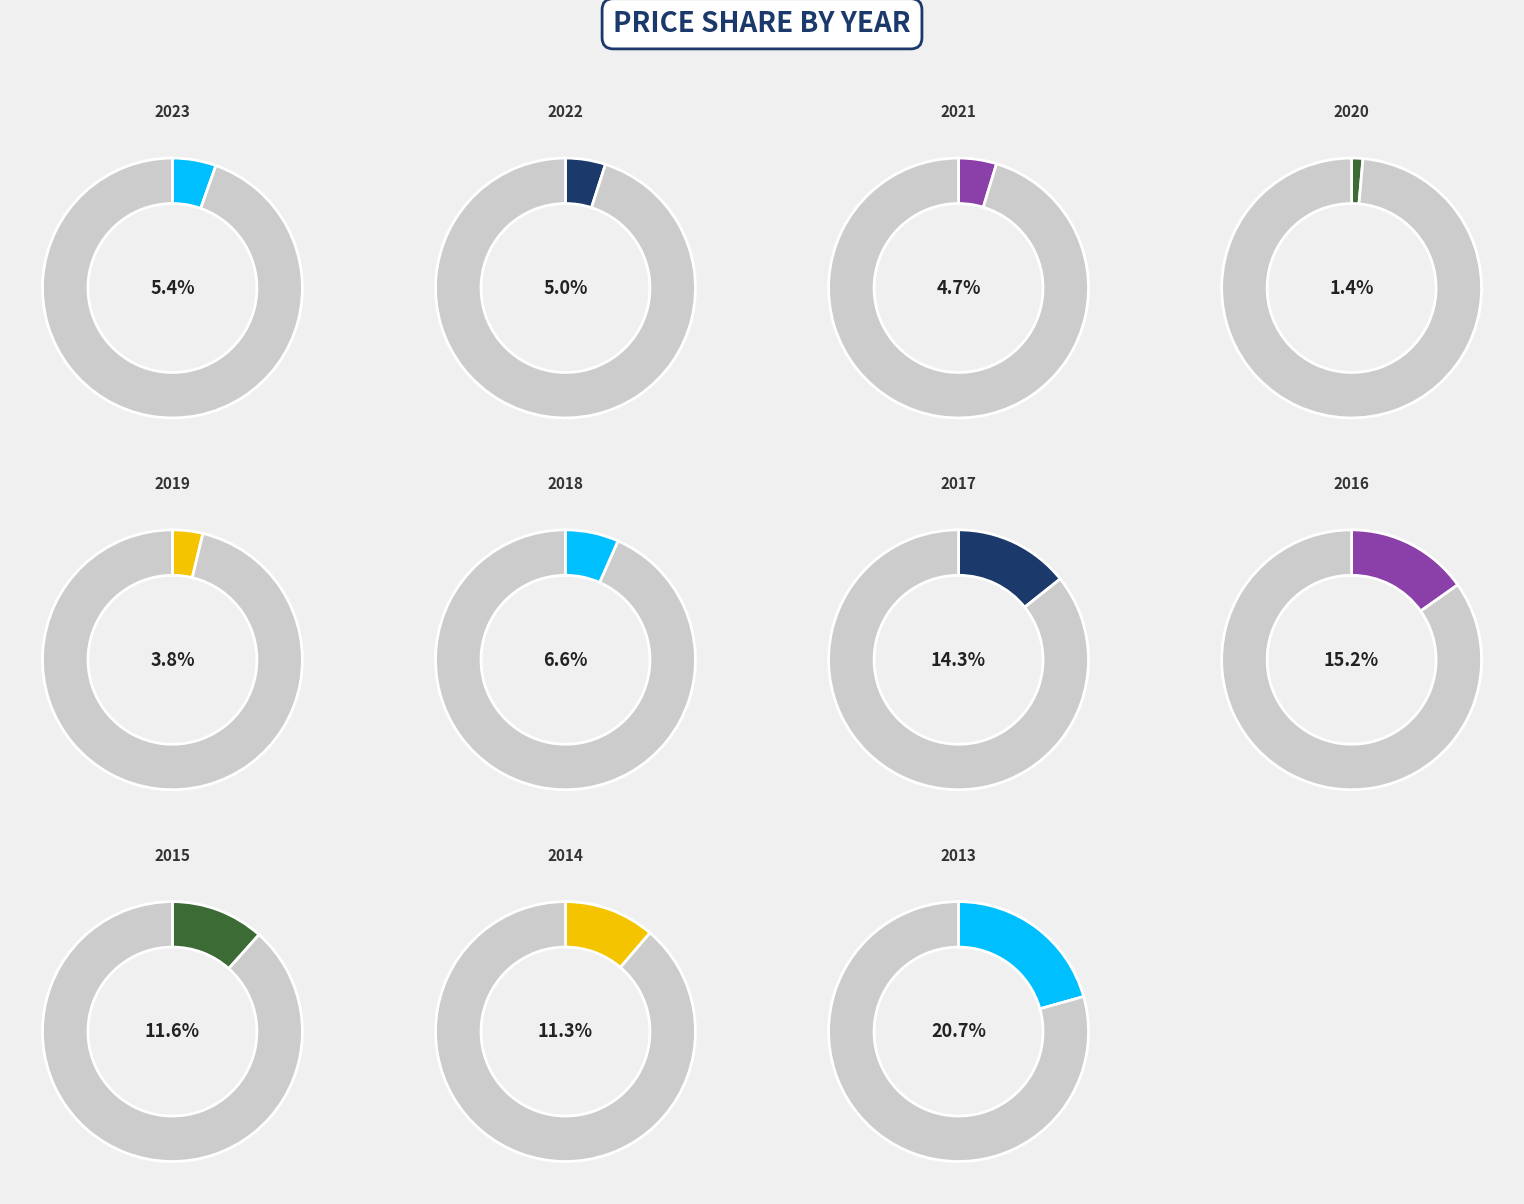

Which category has the smallest portion of the pie?

2020